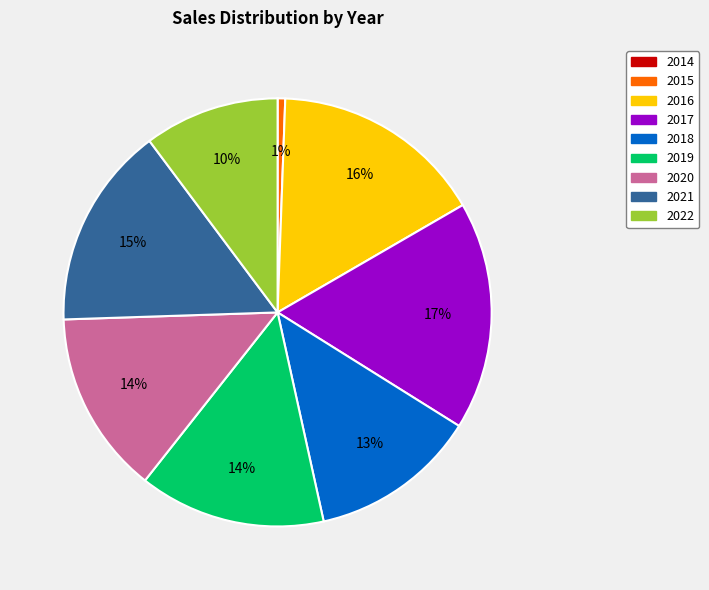

Is it true that 2022 is 10% of the pie?

True